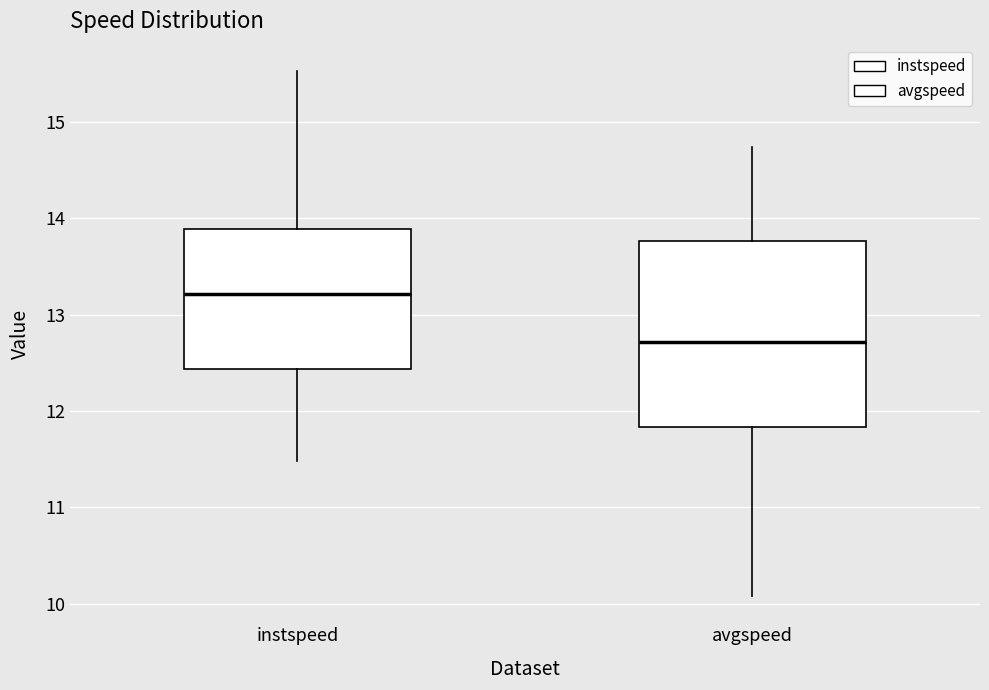

Which box's median line is the highest?

instspeed